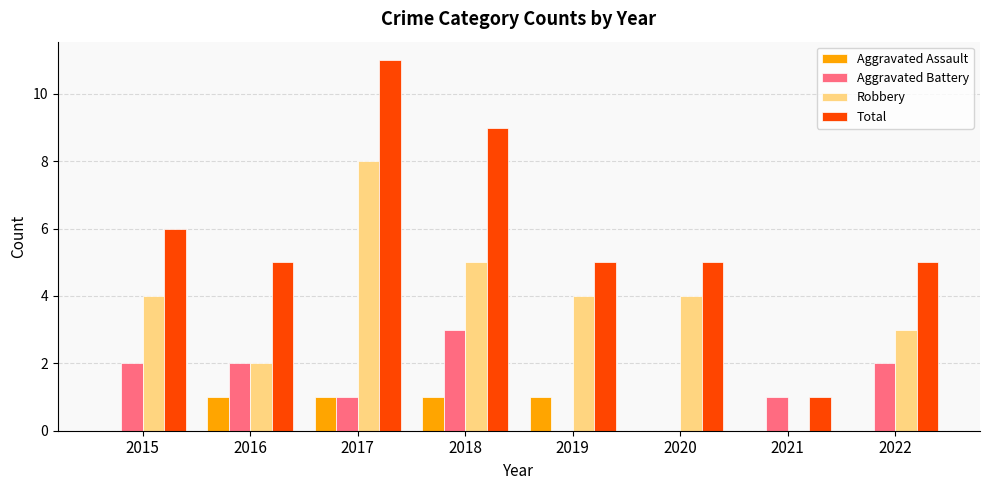

At which category does the chart reach its peak across all series?

2017